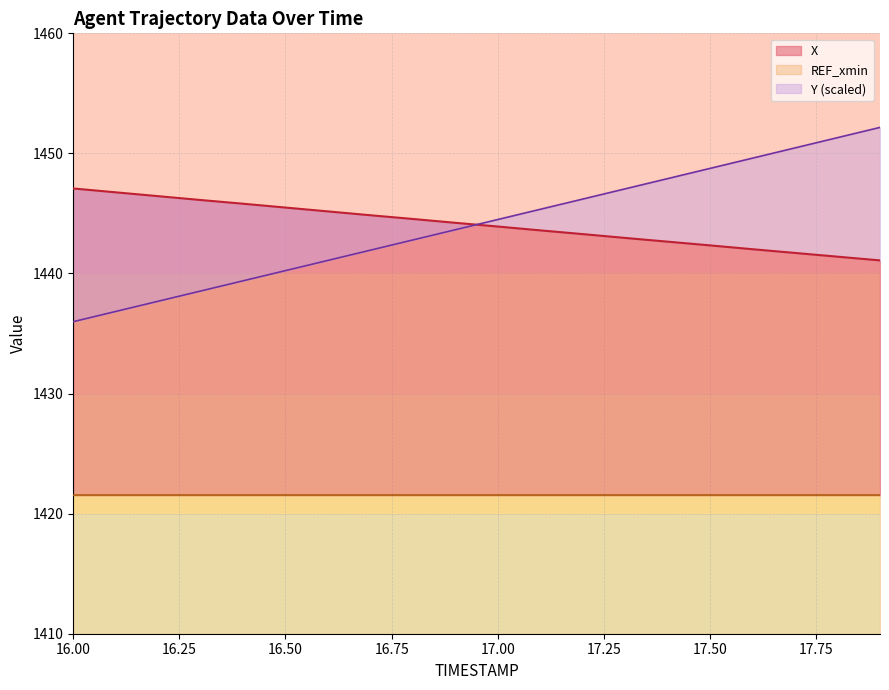

The X series shows 1442.3 at 17.50. True or false?

True